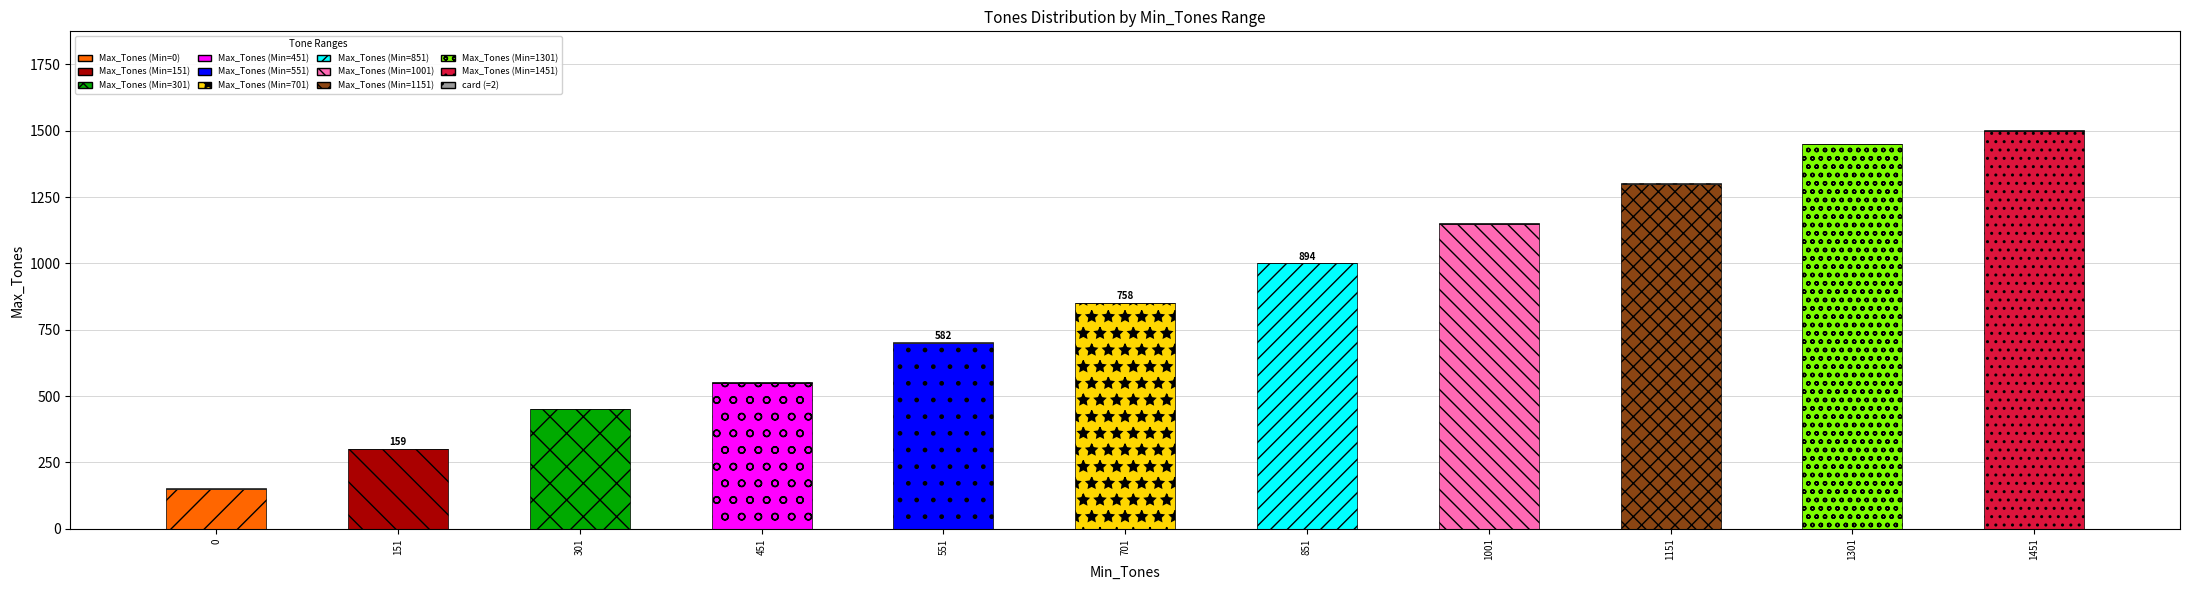

What is the lowest value of the Max_Tones series?

150